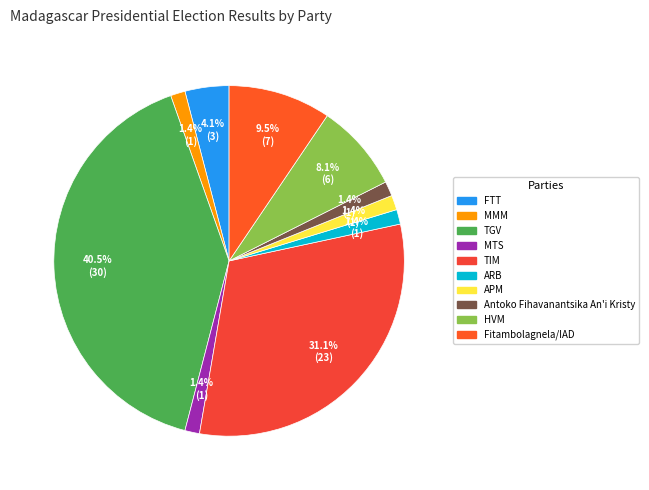

Which slice is the largest?

TGV